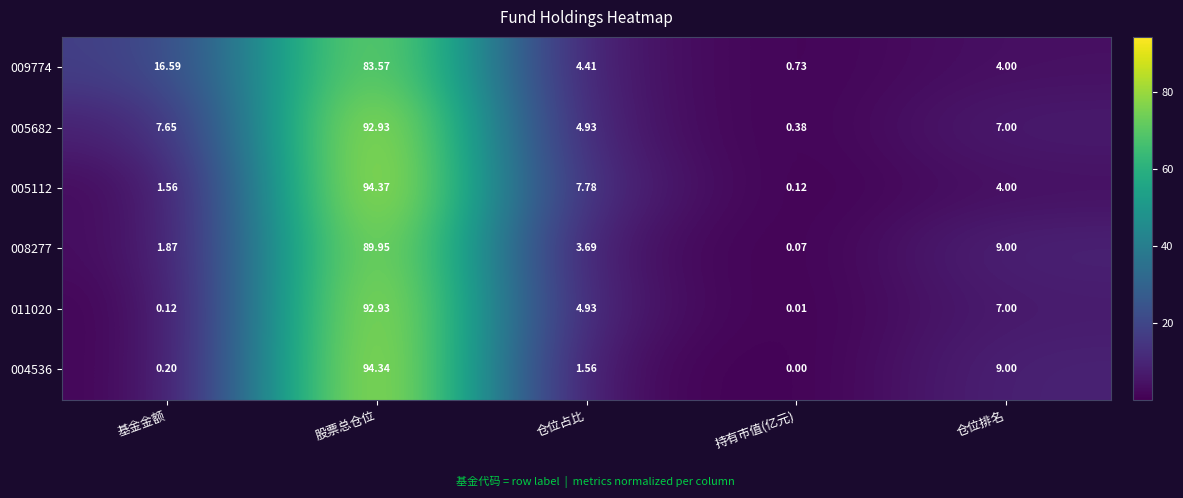

Which label corresponds to the largest value in the chart?

股票总仓位